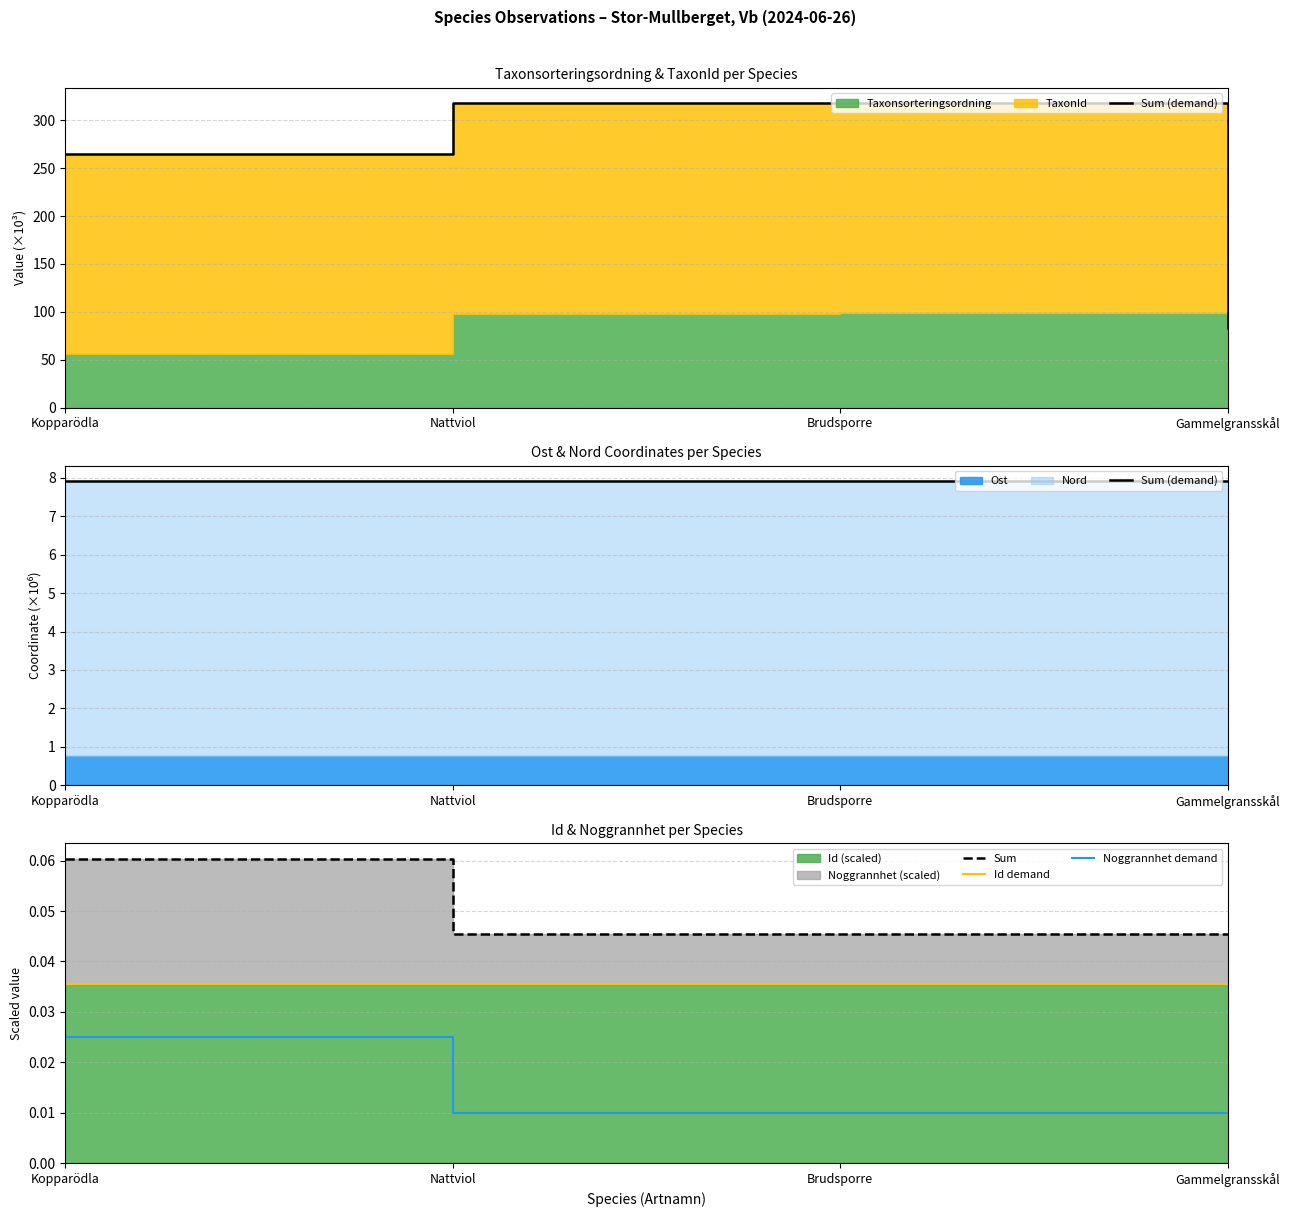

What is the label of the 2nd point from the right?

Brudsporre